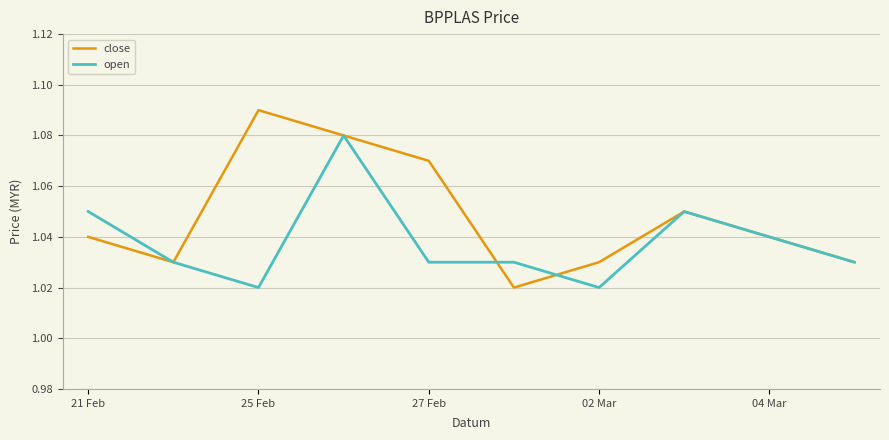

List the series in order of their peak value, lowest first.

open, close